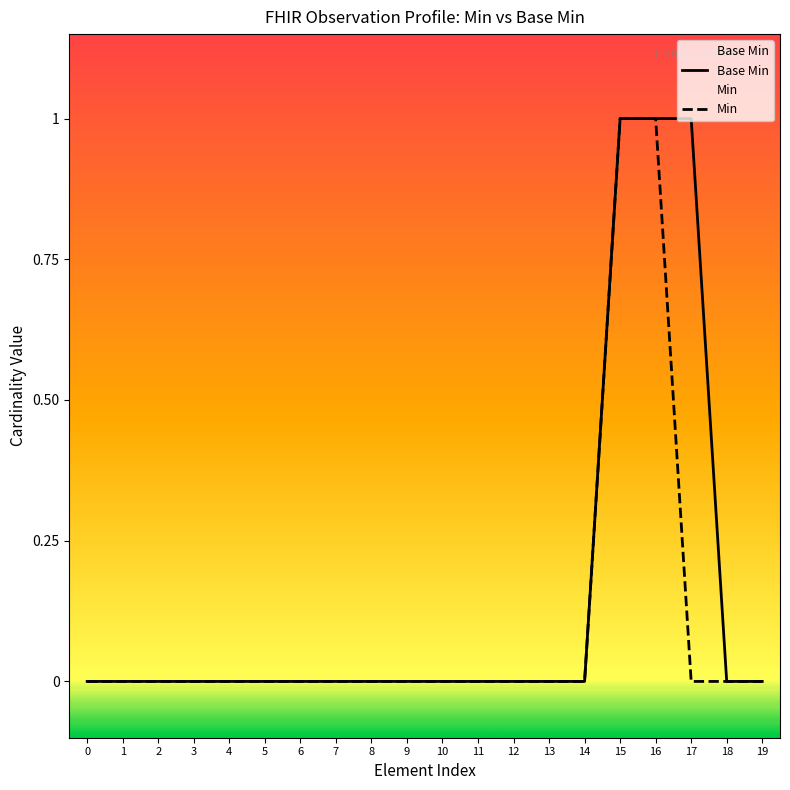

How many Min values are between 0 and 1?

20